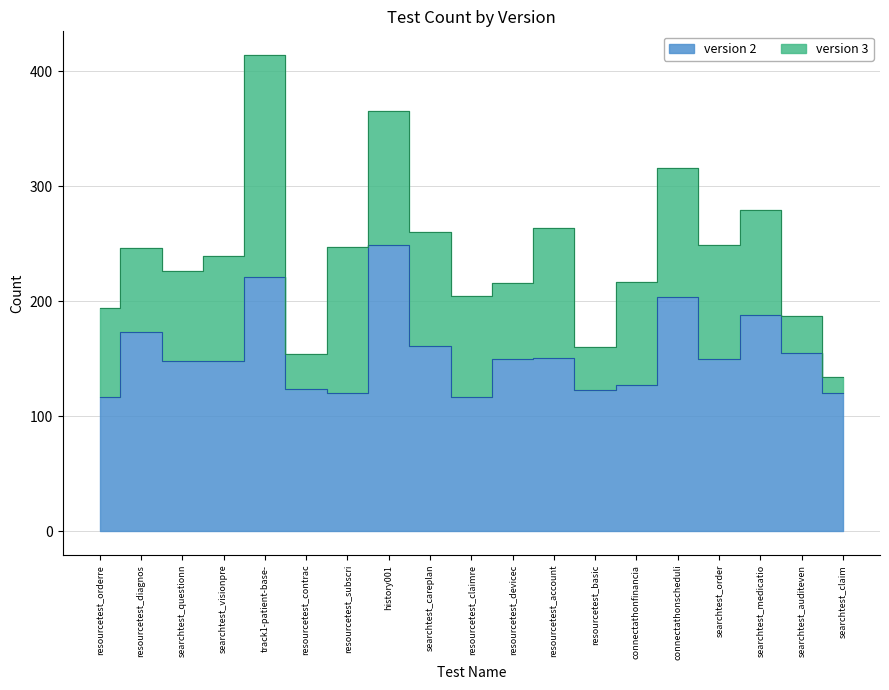

Reading left to right, extract all data points from this chart.

117	173	148	148	221	124	120	249	161	117	150	151	123	127	204	150	188	155	120